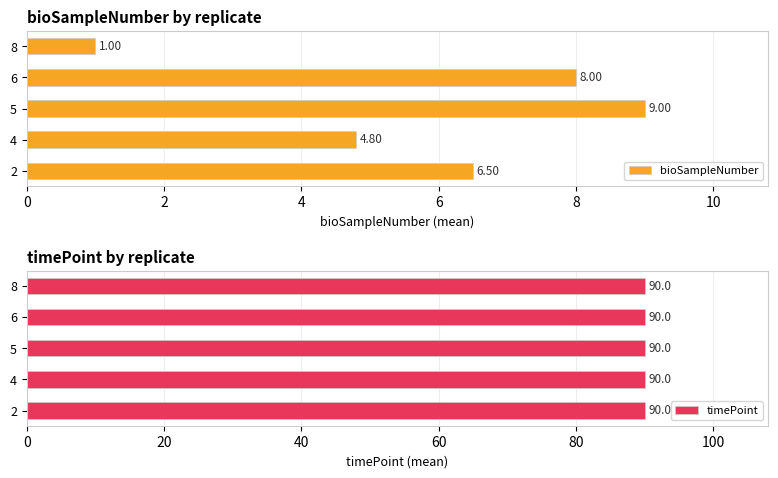

List the labels in order of bioSampleNumber value, largest first.

5, 6, 2, 4, 8